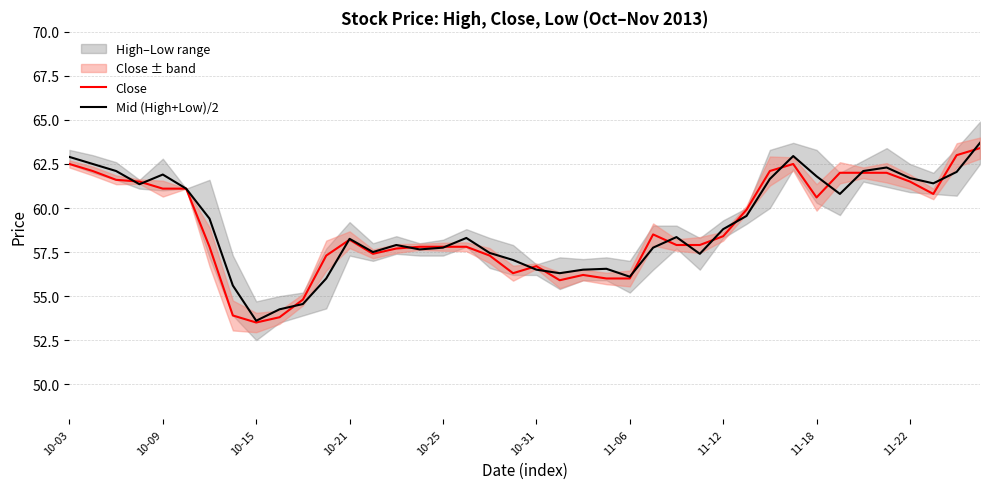

Is it true that Close equals 57.4 at 13?

True